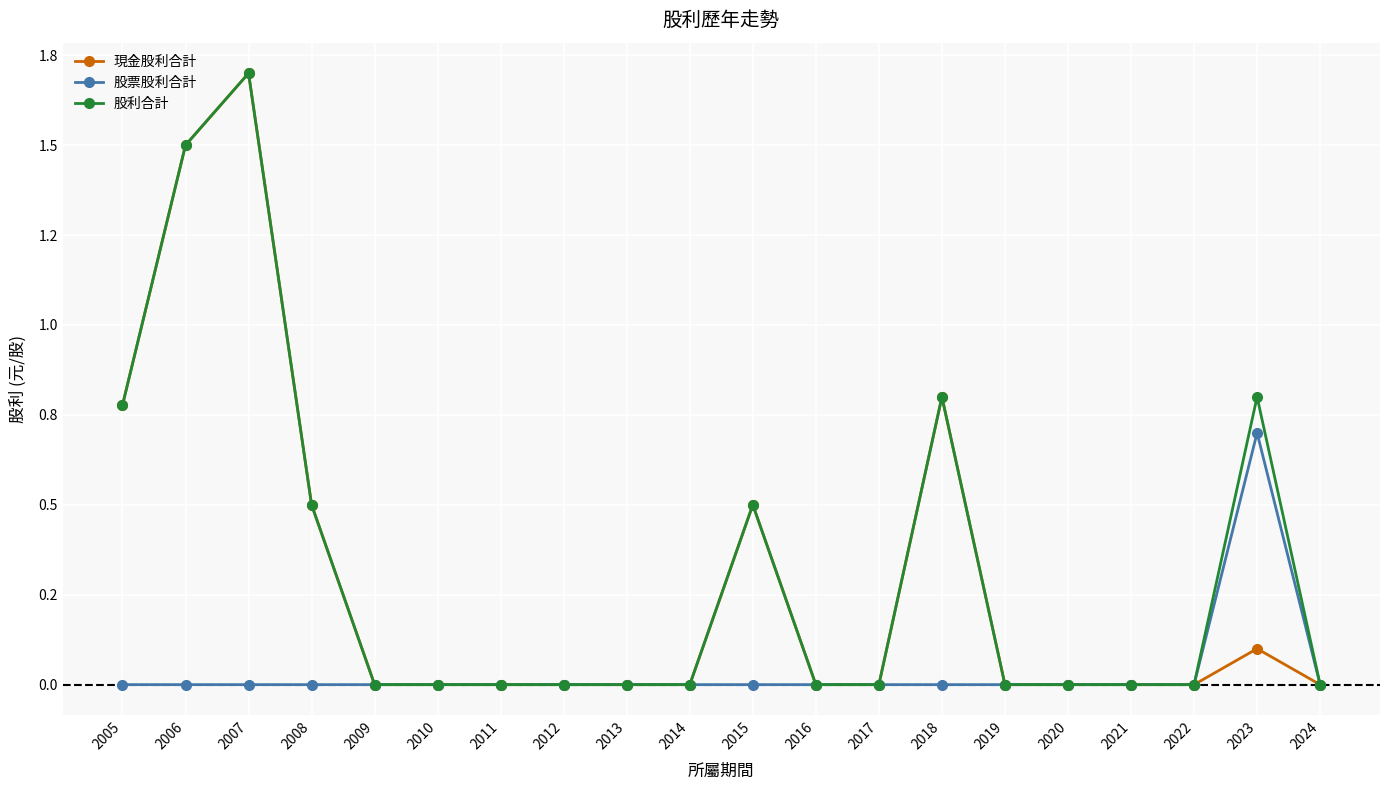

Does the chart have visible grid lines?

Yes